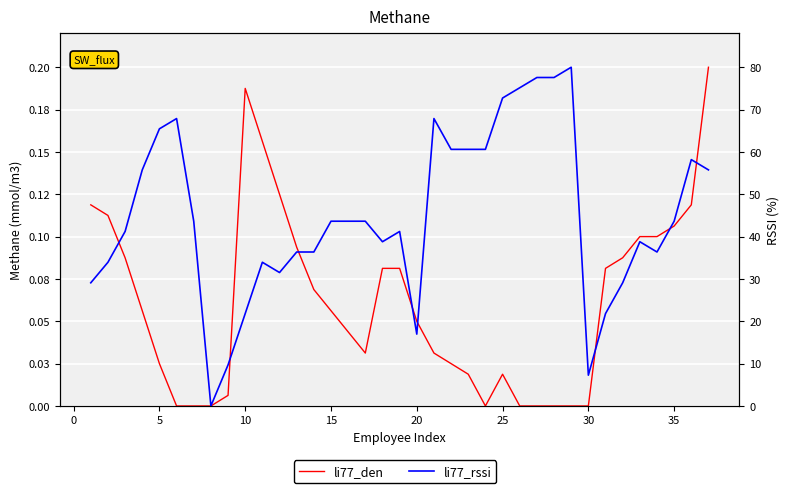

How many values in the li77_rssi series exceed 43?

19